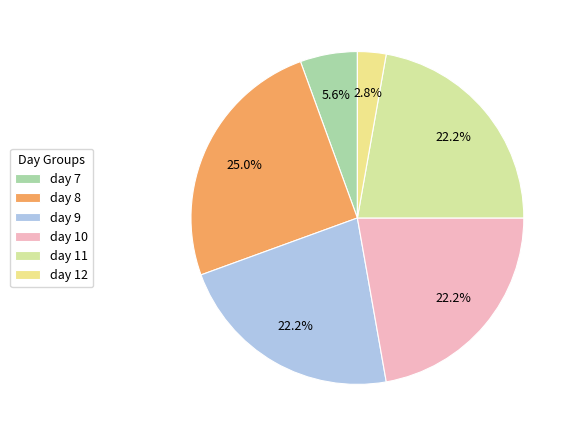

Between day 11 and day 7, which is larger?

day 11